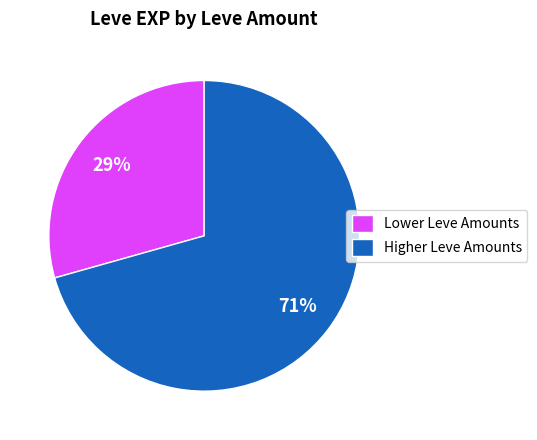

To the nearest percent, what is the average slice percentage?

50%